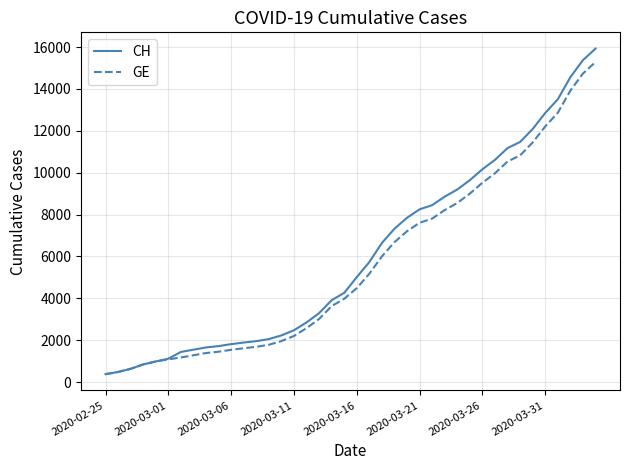

What is the maximum value for CH?

15926